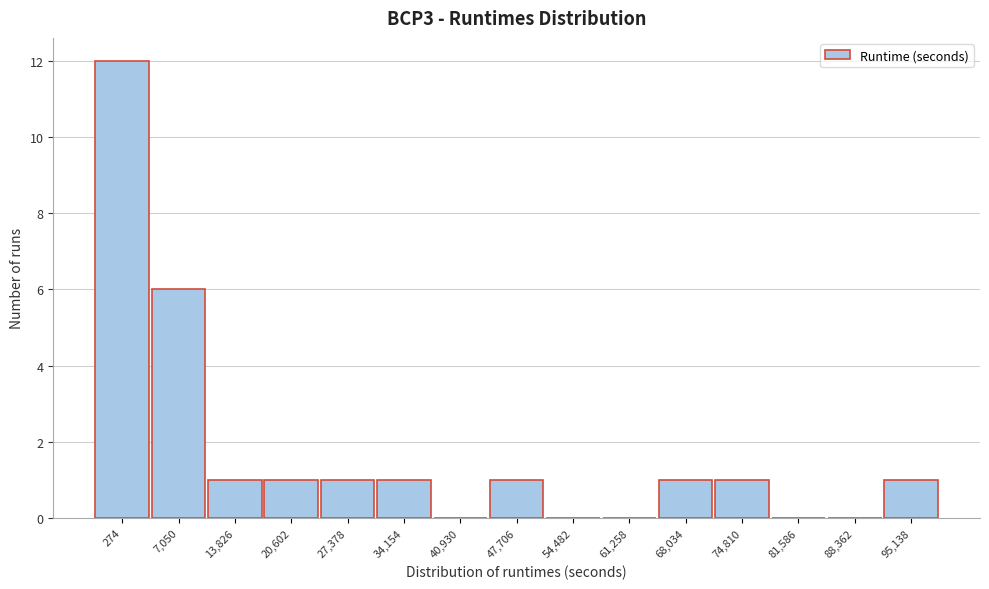

Reading left to right, extract all data points from this chart.

274=12	7,050=6	13,826=1	20,602=1	27,378=1	34,154=1	40,930=0	47,706=1	54,482=0	61,258=0	68,034=1	74,810=1	81,586=0	88,362=0	95,138=1